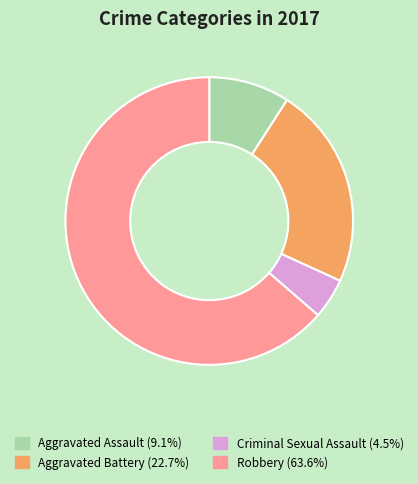

Do Robbery and Aggravated Assault together represent more than half of the pie?

Yes